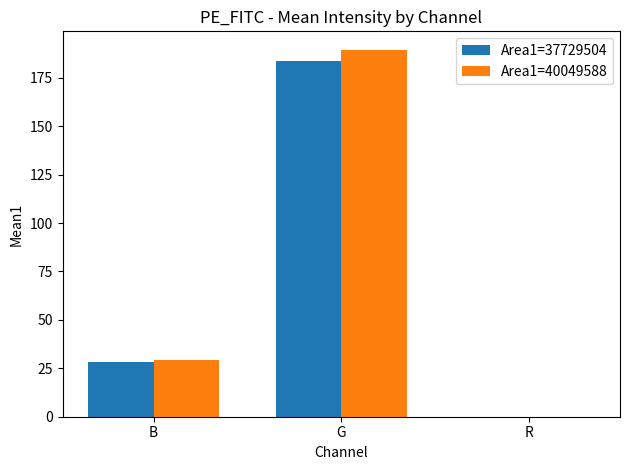

What is the total value across all series at G?

373.0